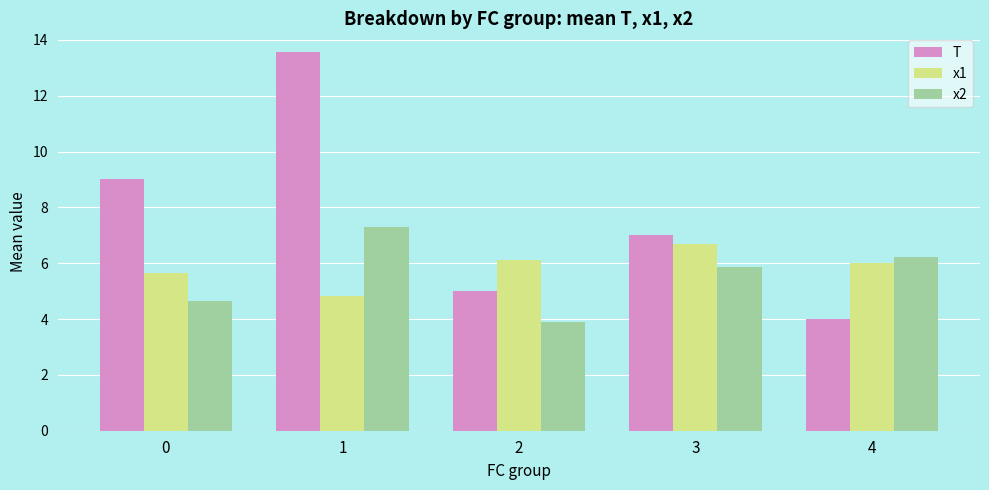

What is the value of the x2 bar at the 4th from the left?

5.9